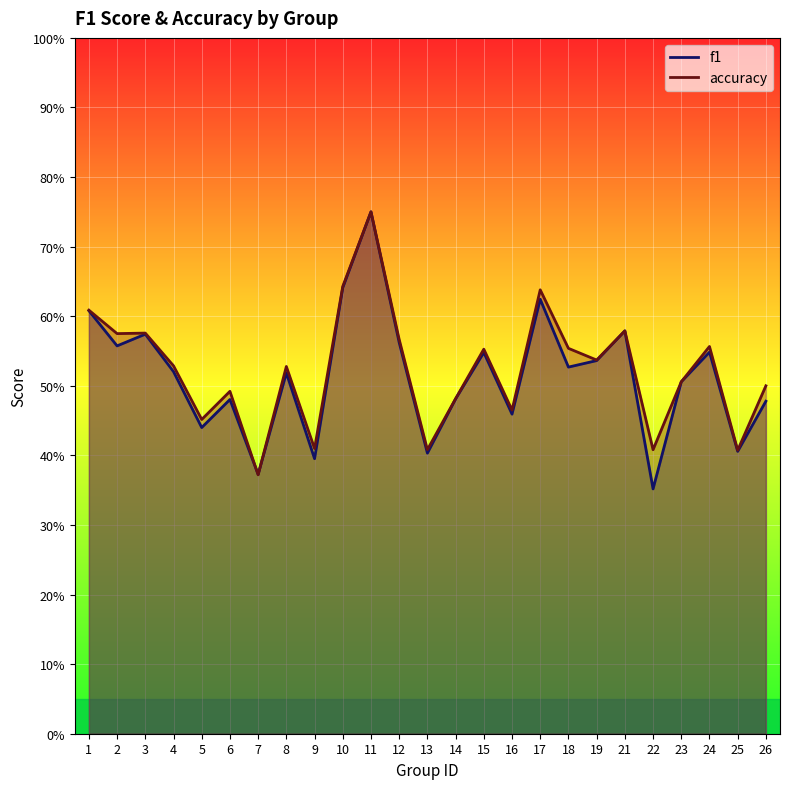

Between 1 and 10, which is larger?

10